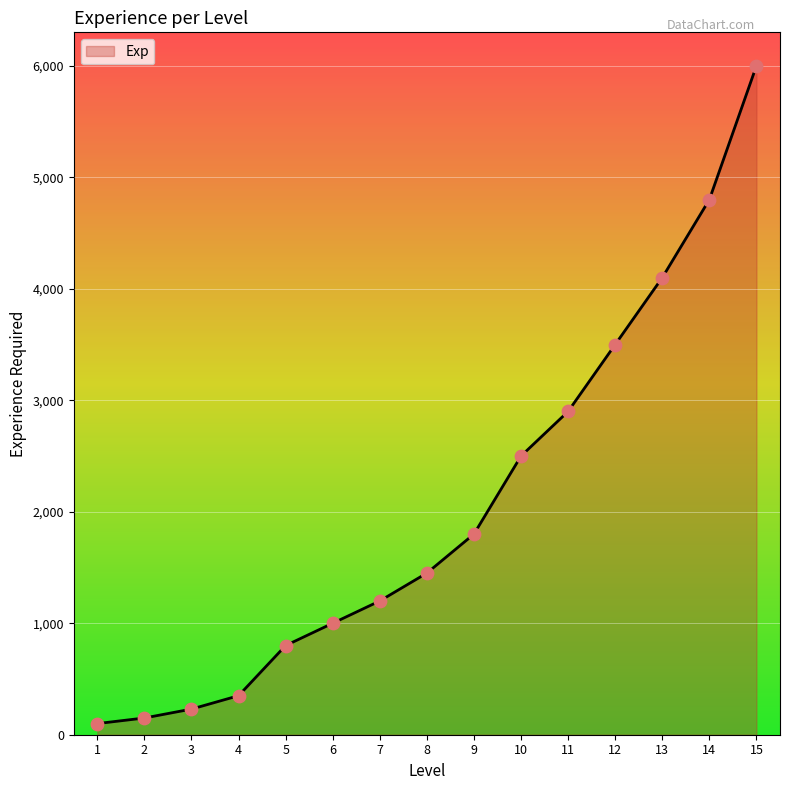

Between 5 and 10, which is larger?

10